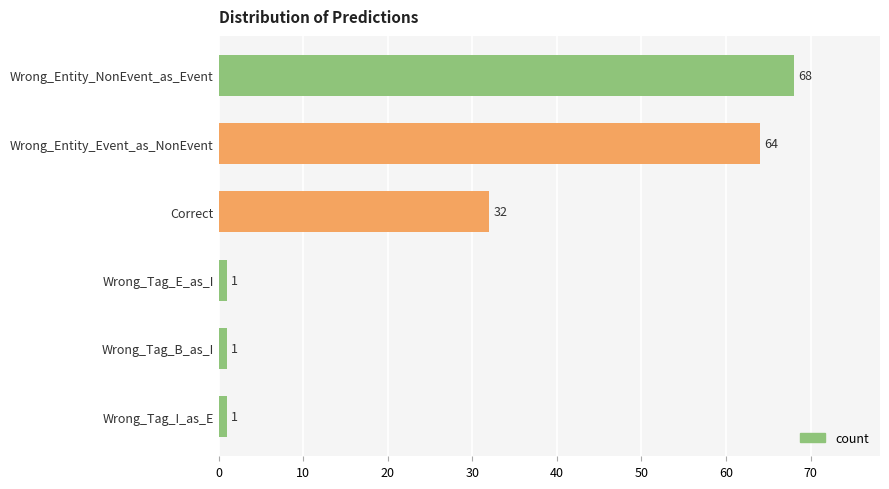

Reading bottom to top, transcribe all the data shown in this chart.

1	1	1	32	64	68